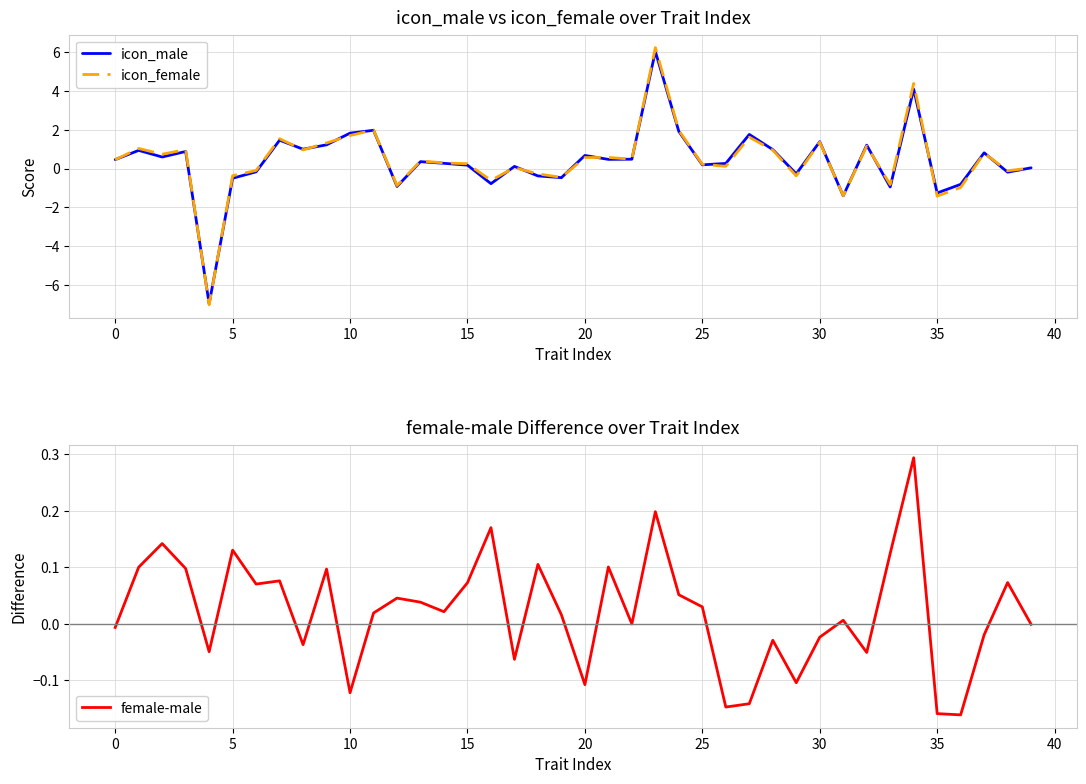

Does the chart display data point markers on the line(s)?

No